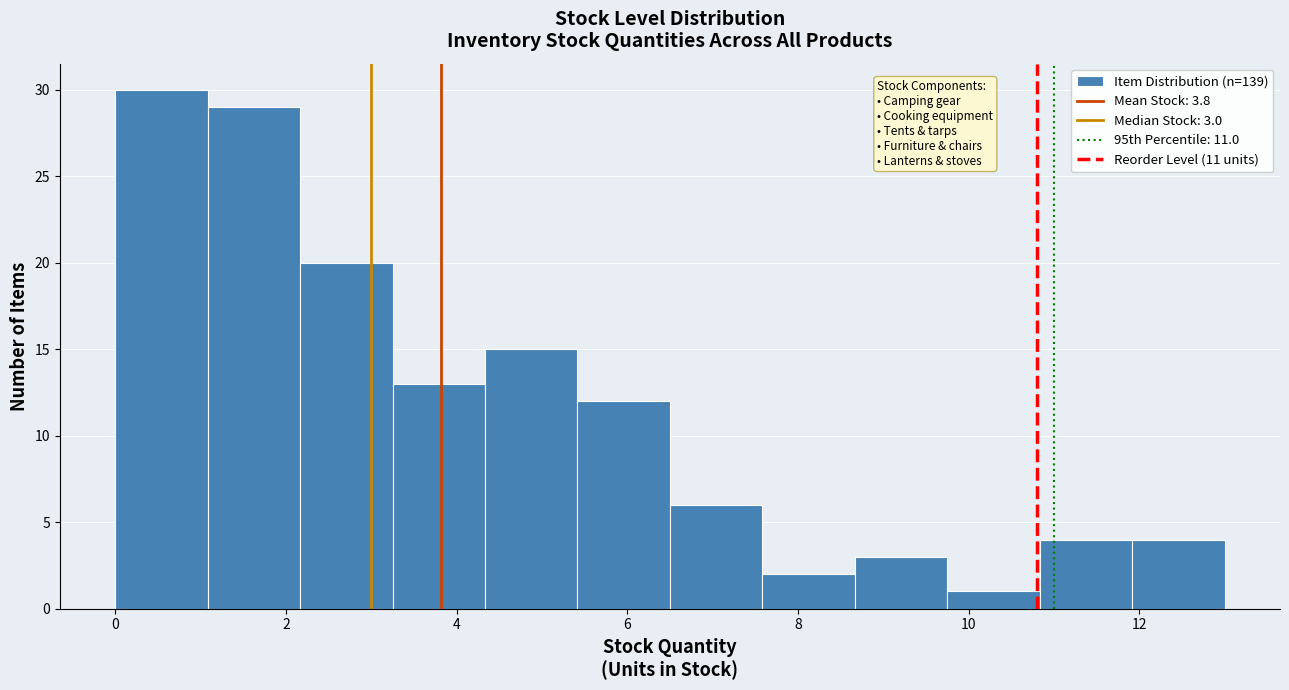

Over which range of the x-axis is the bar tallest?

0.0 to 1.0